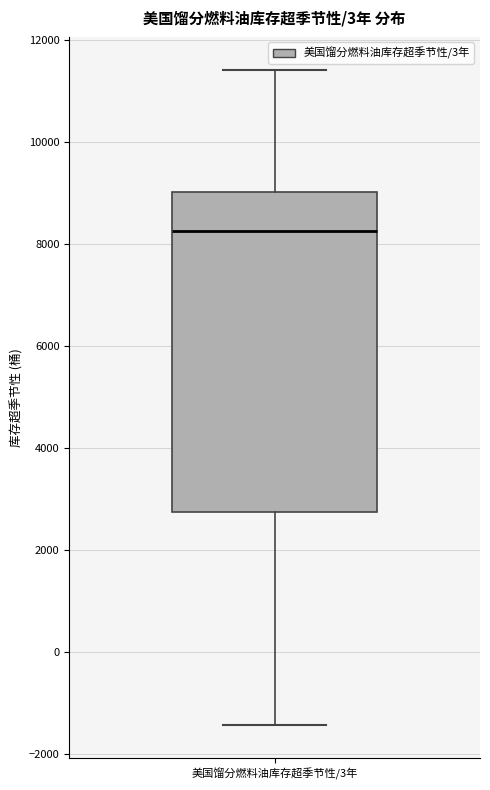

Read this box plot against the y-axis: the position of the median line, the range covered by the box, and the ends of both whiskers. The values are not printed on the chart, so give them approximately, as read against the axis.

median 8200, box 2800 to 9000, whiskers -1400 to 11400